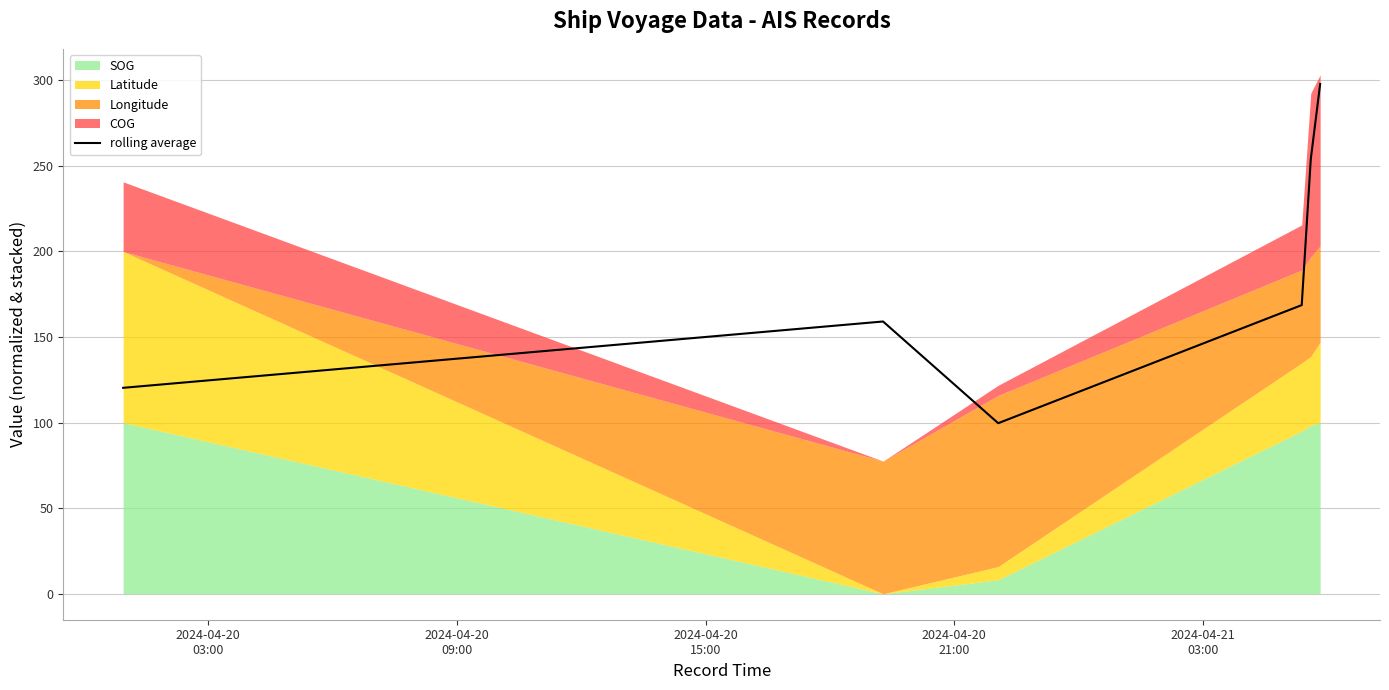

What is the greatest value displayed?

297.9